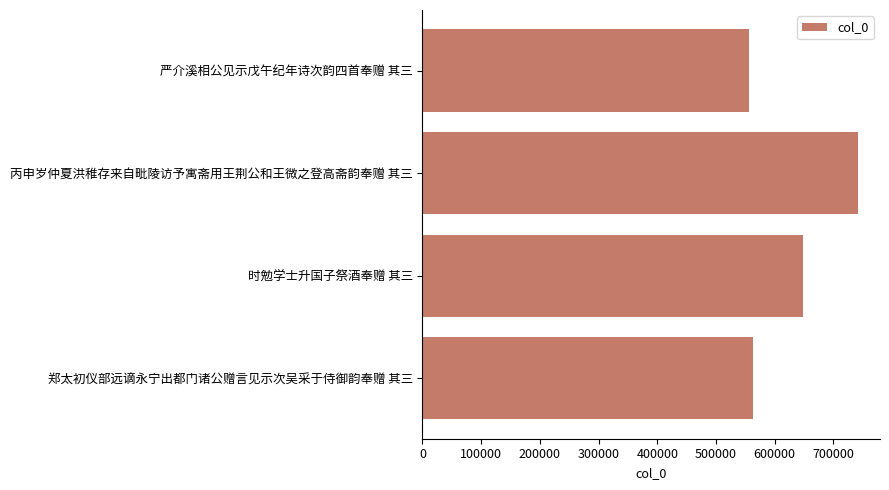

List the labels in order of value, smallest first.

严介溪相公见示戊午纪年诗次韵四首奉赠 其三, 郑太初仪部远谪永宁出都门诸公赠言见示次吴采于侍御韵奉赠 其三, 时勉学士升国子祭酒奉赠 其三, 丙申岁仲夏洪稚存来自毗陵访予寓斋用王荆公和王微之登高斋韵奉赠 其三